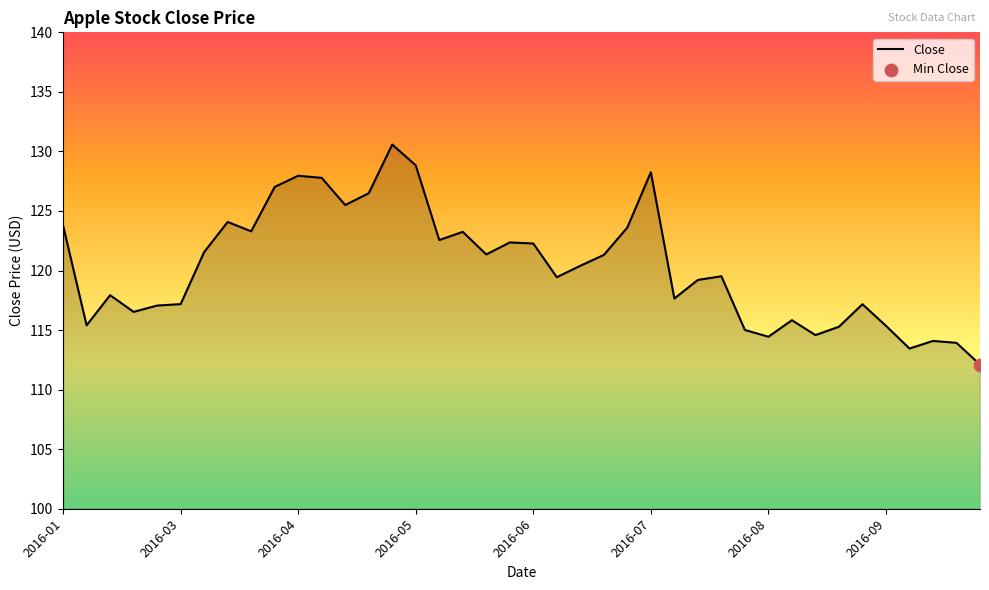

What is the maximum value shown in the chart?

130.6